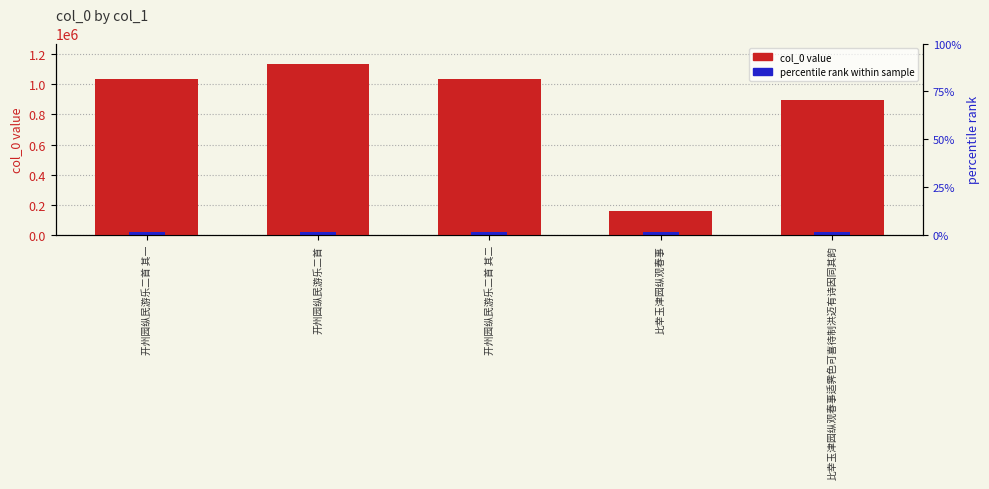

Which category has the highest value across all series?

开州园纵民游乐二首